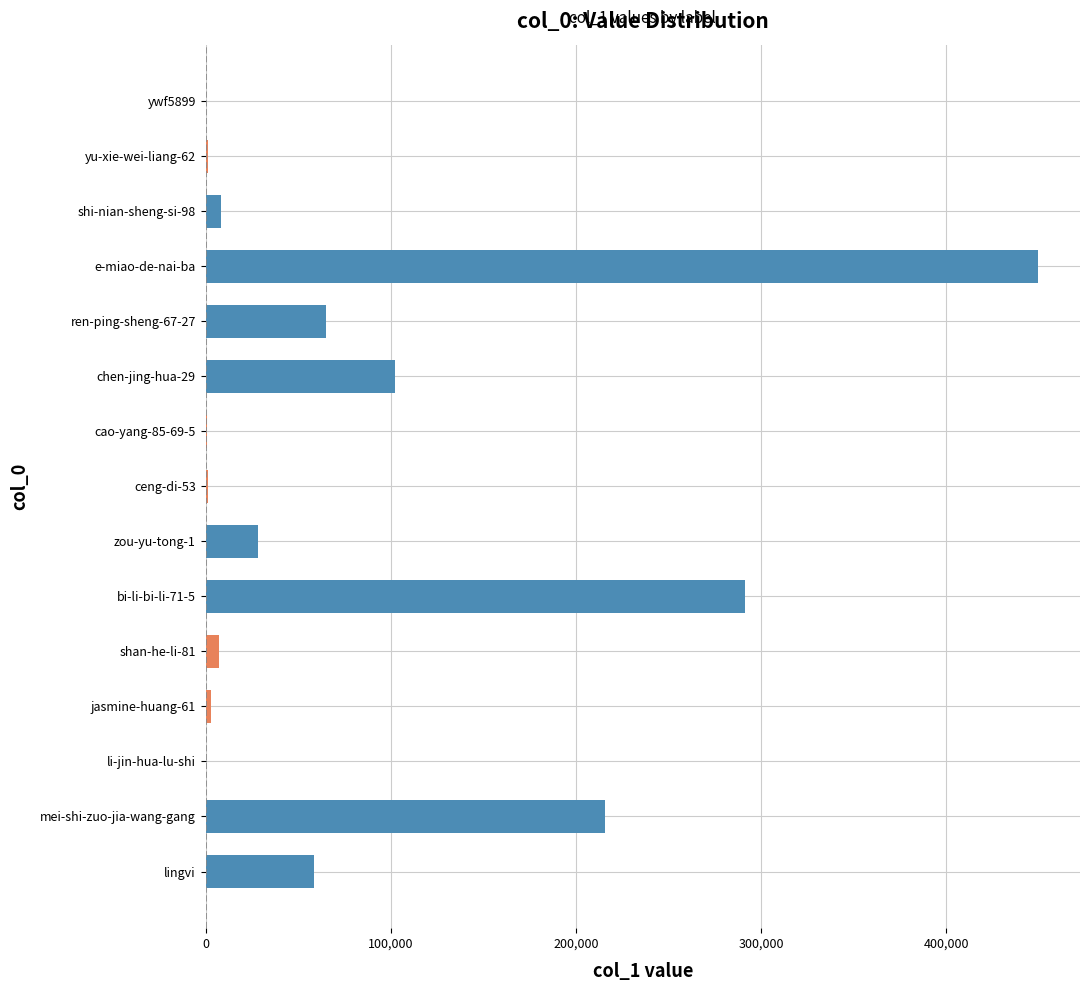

Count the number of data series in this chart.

1